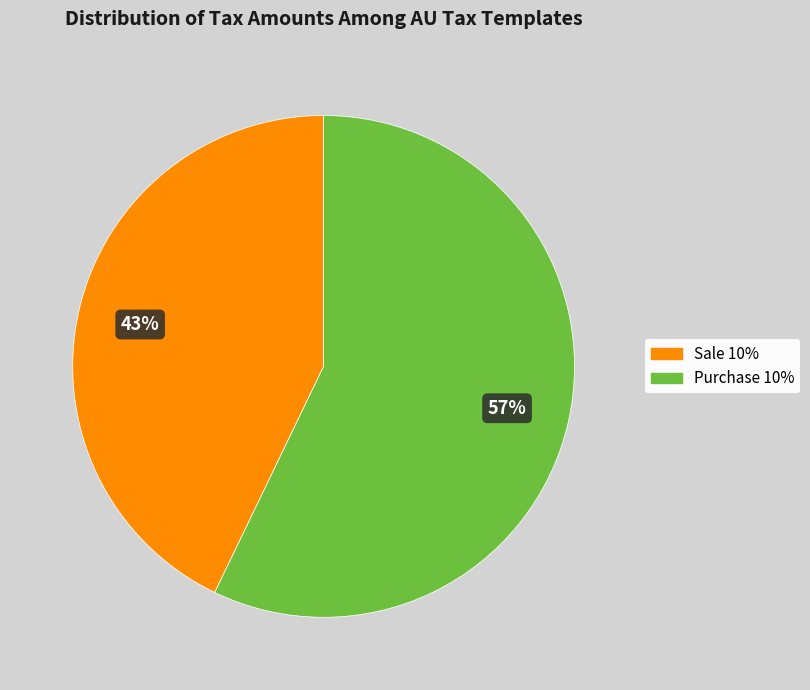

How many segments does this pie chart have?

2